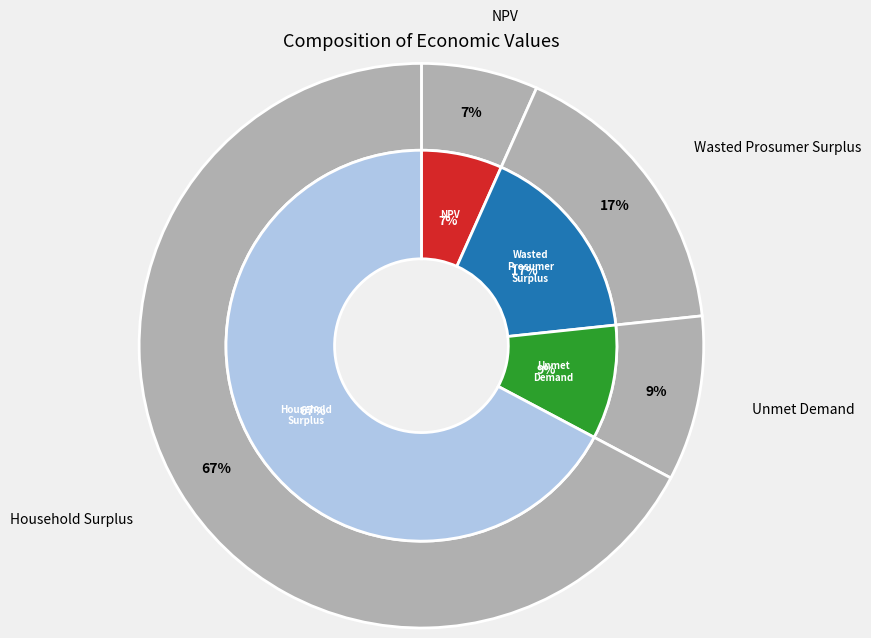

The Wasted Prosumer Surplus slice represents 5% of the pie. True or false?

False